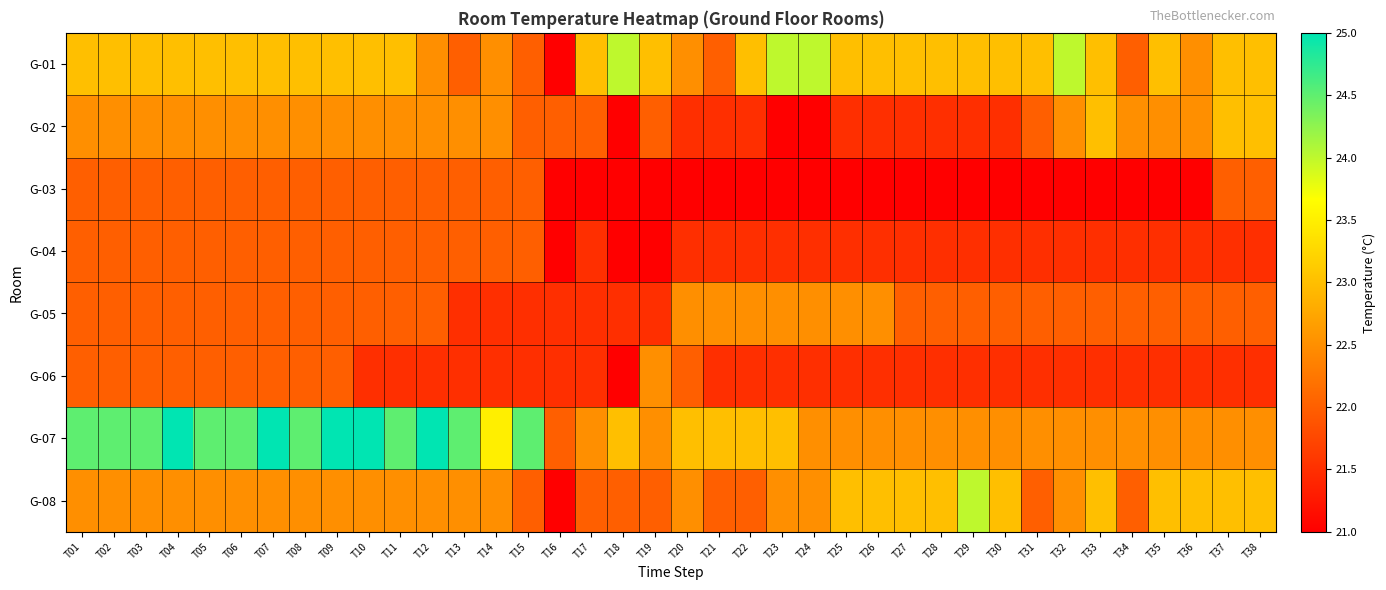

Which label corresponds to the smallest value in the chart?

T16